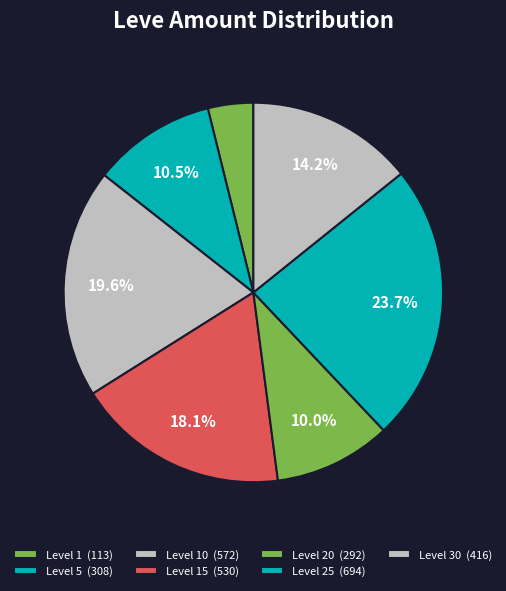

Count the number of slices in the pie.

7